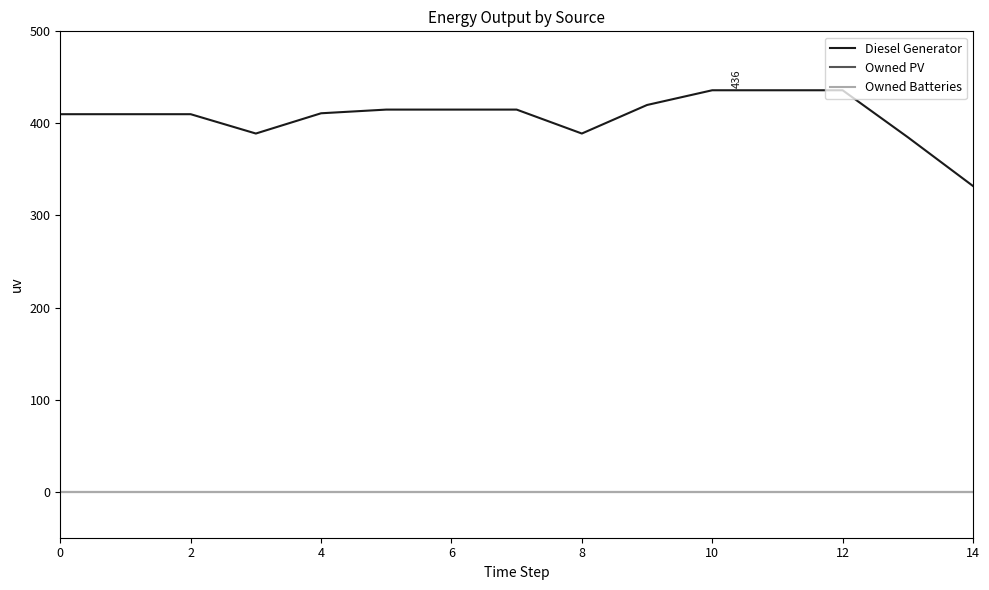

What is the greatest value displayed?

436